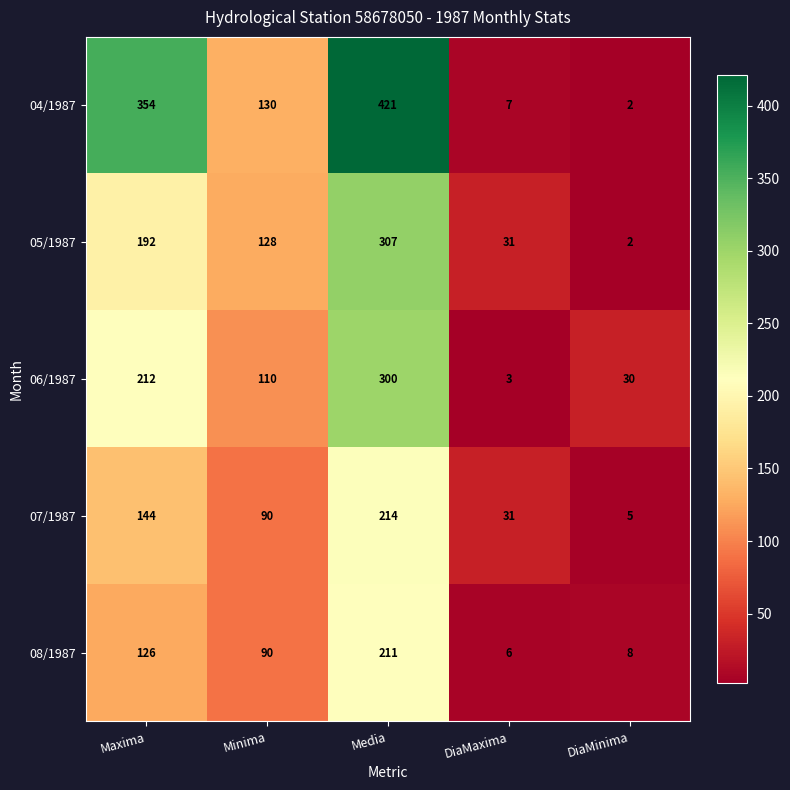

At Media, list the series in order from largest to smallest.

04/1987, 05/1987, 06/1987, 07/1987, 08/1987